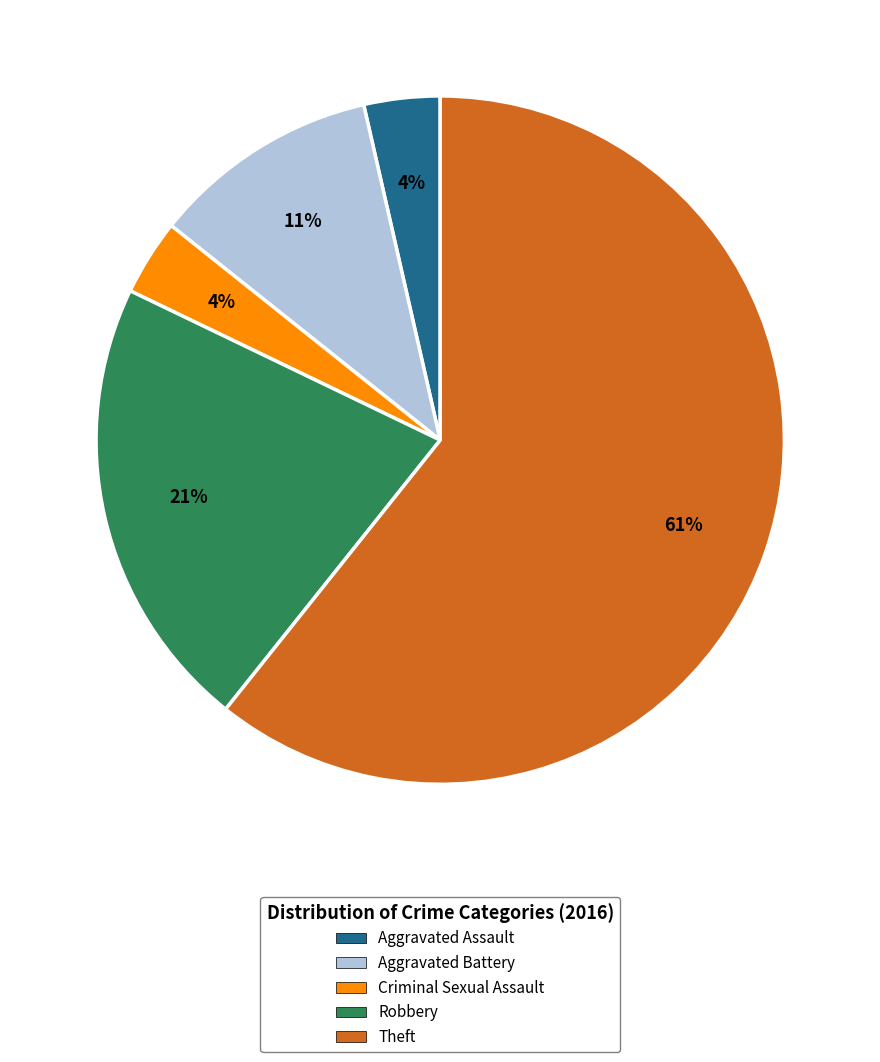

Count the number of slices in the pie.

5